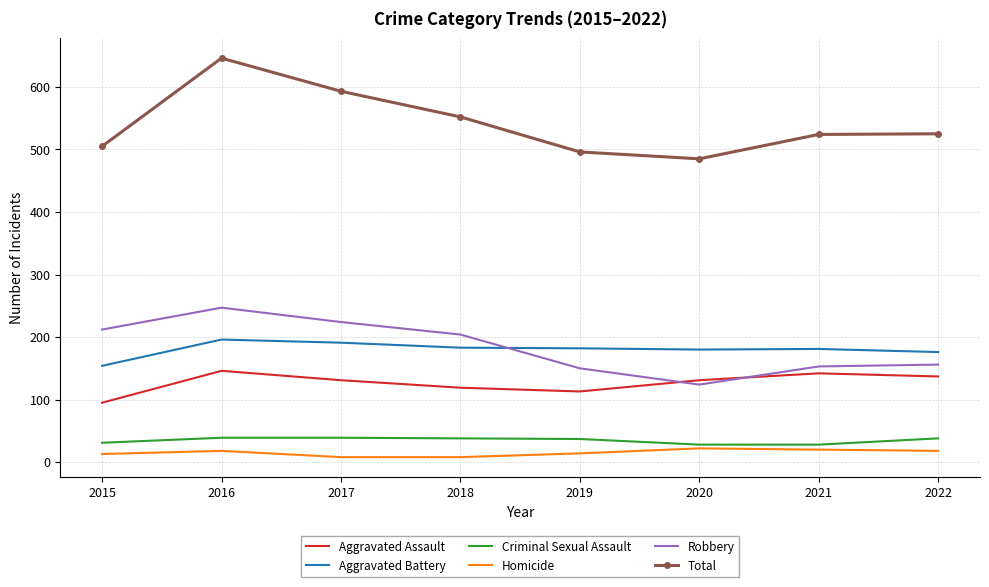

Rank the series at 2016 from lowest to highest value.

Homicide, Criminal Sexual Assault, Aggravated Assault, Aggravated Battery, Robbery, Total